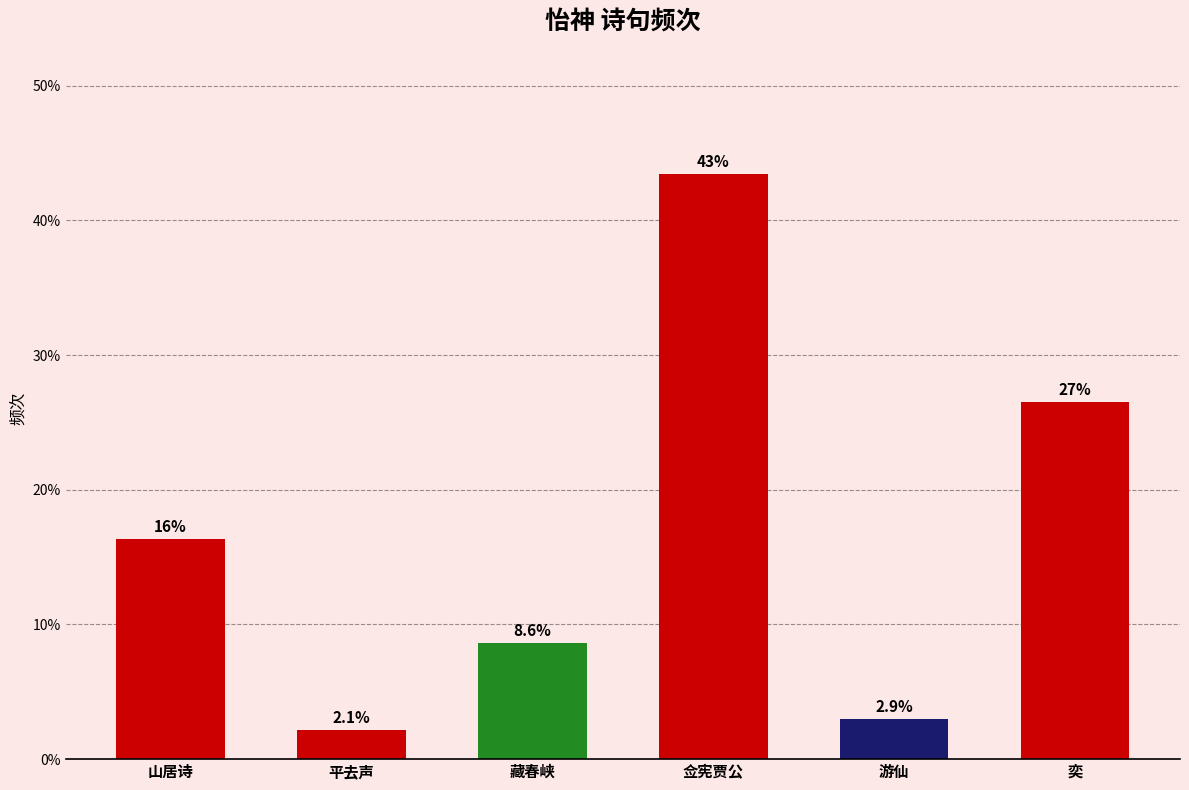

What is the sum of the values at 藏春峡 and 游仙?

11.5